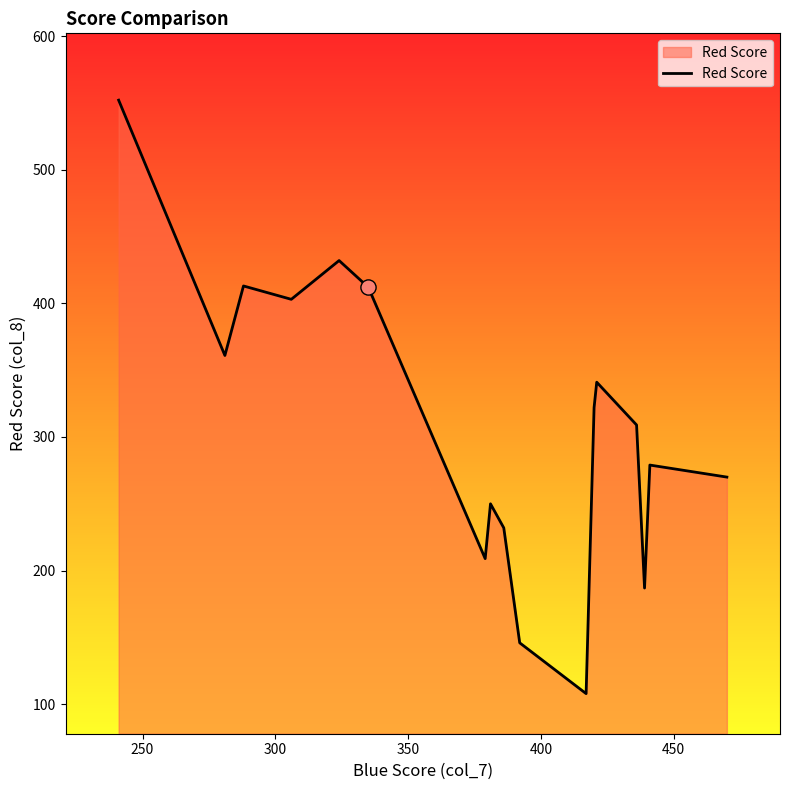

What is the greatest value displayed?

552